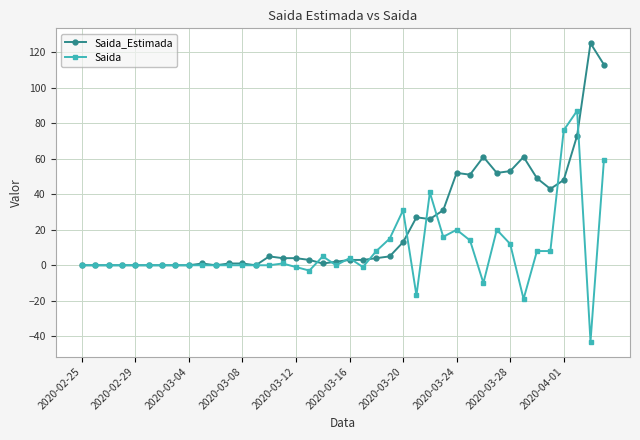

What is the difference between the second highest and minimum values in the Saida series?

119